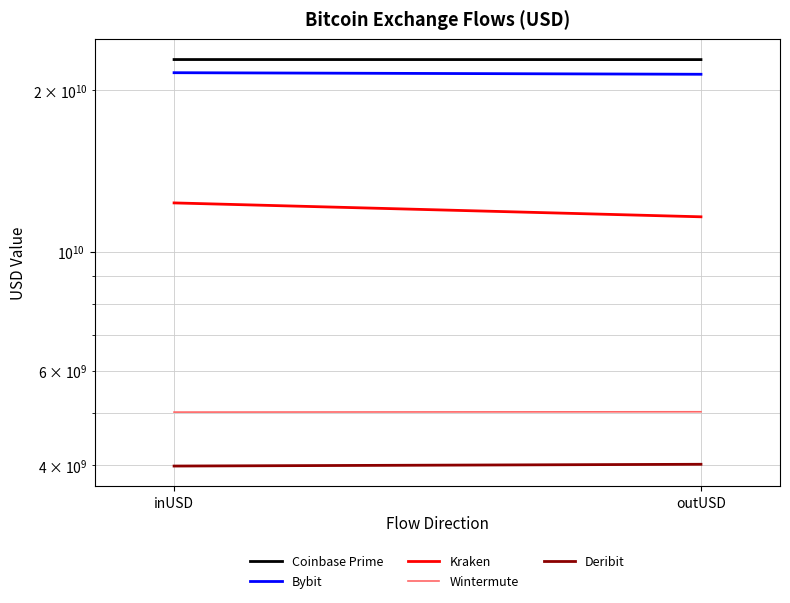

Reading left to right, transcribe all the data shown in this chart.

Coinbase Prime: 22812296856.4	22806279008.1
Bybit: 21559144086.9	21414377435.4
Kraken: 12328562845.1	11615025991.7
Wintermute: 5023021484.9	5030577009.7
Deribit: 3985060331.5	4015443876.2